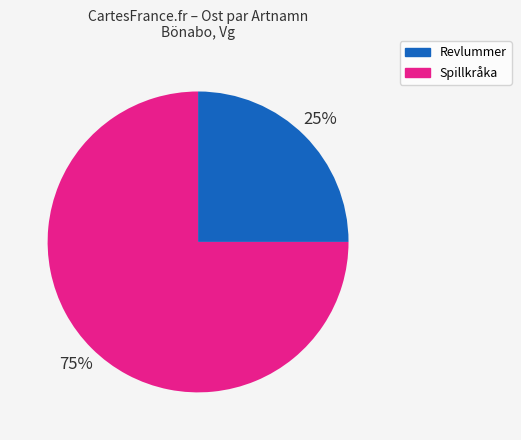

How many segments does this pie chart have?

2